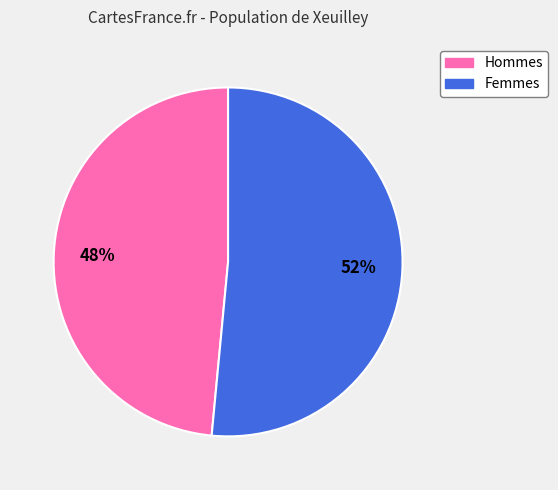

To the nearest percent, what is the average slice percentage?

50%